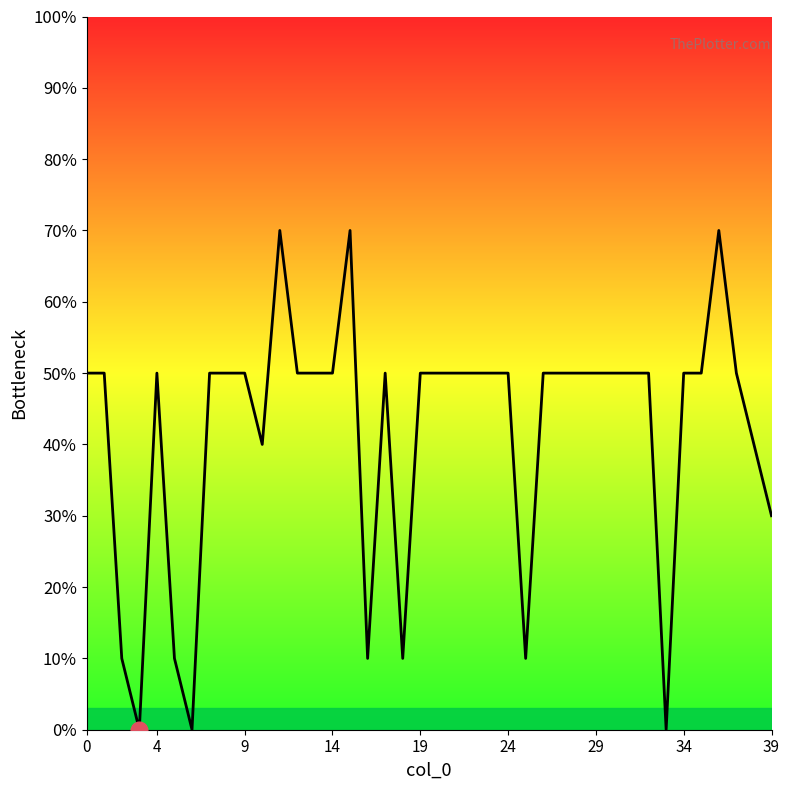

Does the chart display data point markers on the line(s)?

No